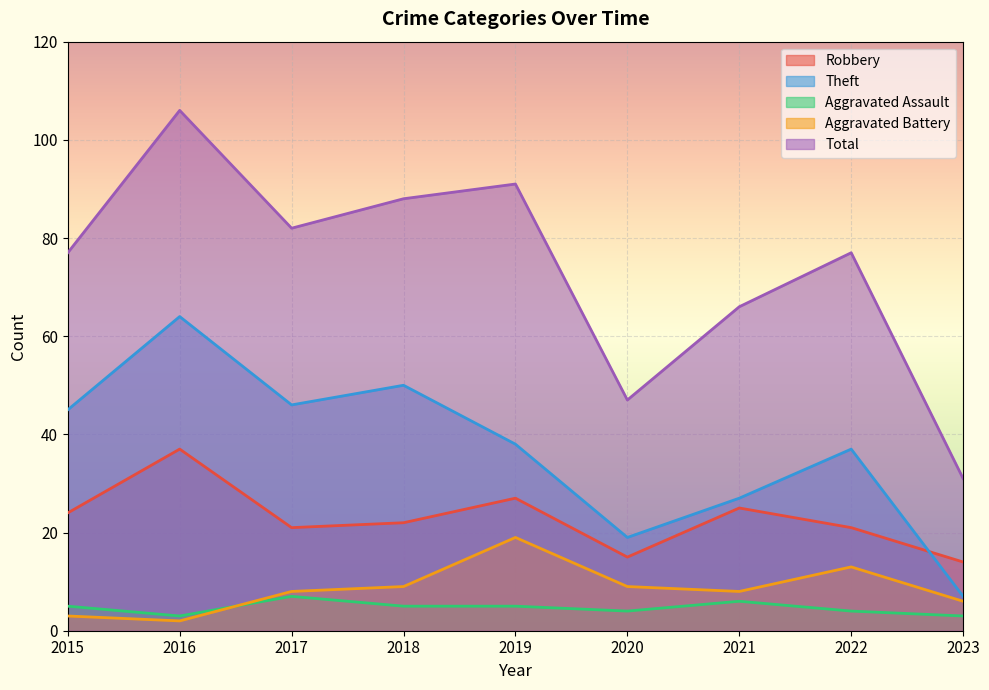

Reading left to right, list all the values displayed in this chart.

Robbery: 2015=24	2016=37	2017=21	2018=22	2019=27	2020=15	2021=25	2022=21	2023=14
Theft: 2015=45	2016=64	2017=46	2018=50	2019=38	2020=19	2021=27	2022=37	2023=7
Aggravated Assault: 2015=5	2016=3	2017=7	2018=5	2019=5	2020=4	2021=6	2022=4	2023=3
Aggravated Battery: 2015=3	2016=2	2017=8	2018=9	2019=19	2020=9	2021=8	2022=13	2023=6
Total: 2015=77	2016=106	2017=82	2018=88	2019=91	2020=47	2021=66	2022=77	2023=31